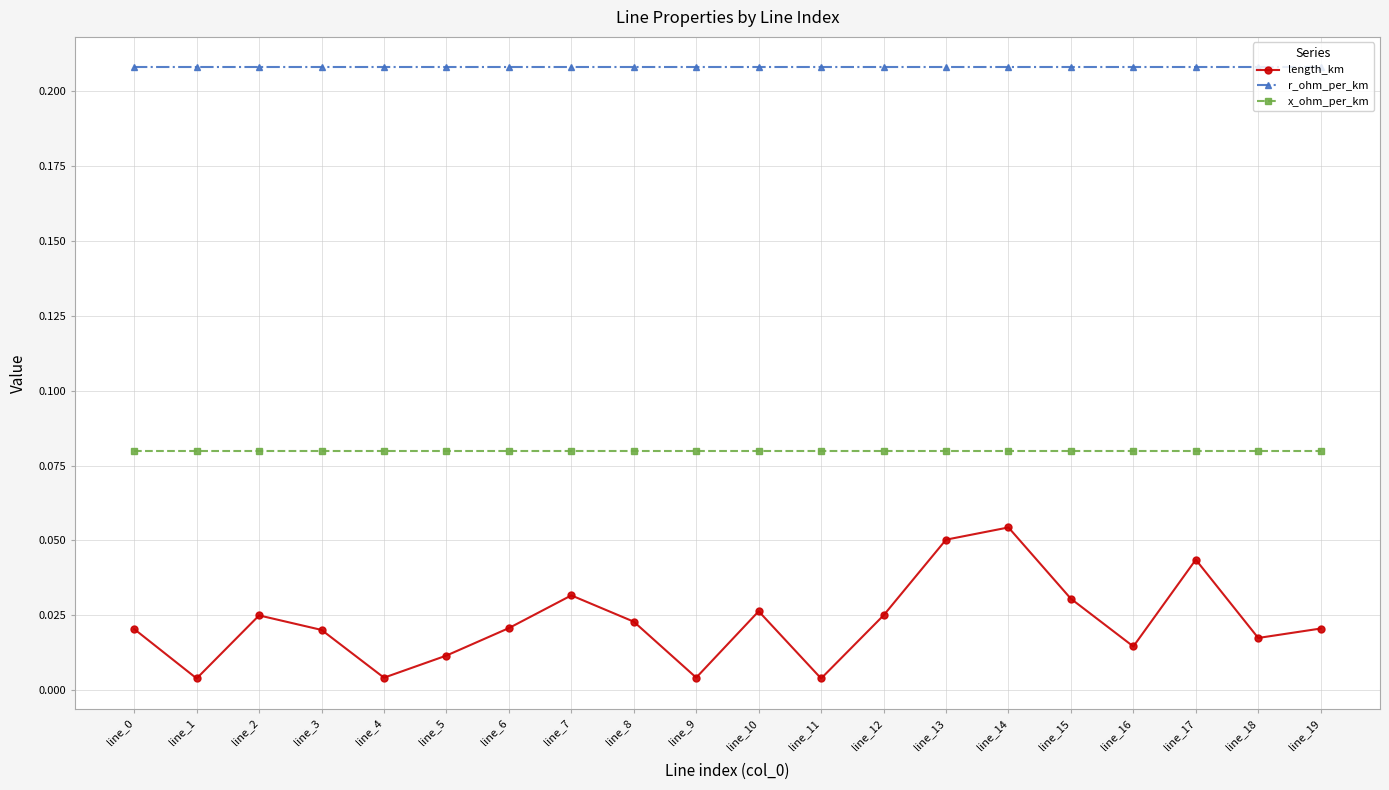

Which series has the largest range (max minus min)?

length_km